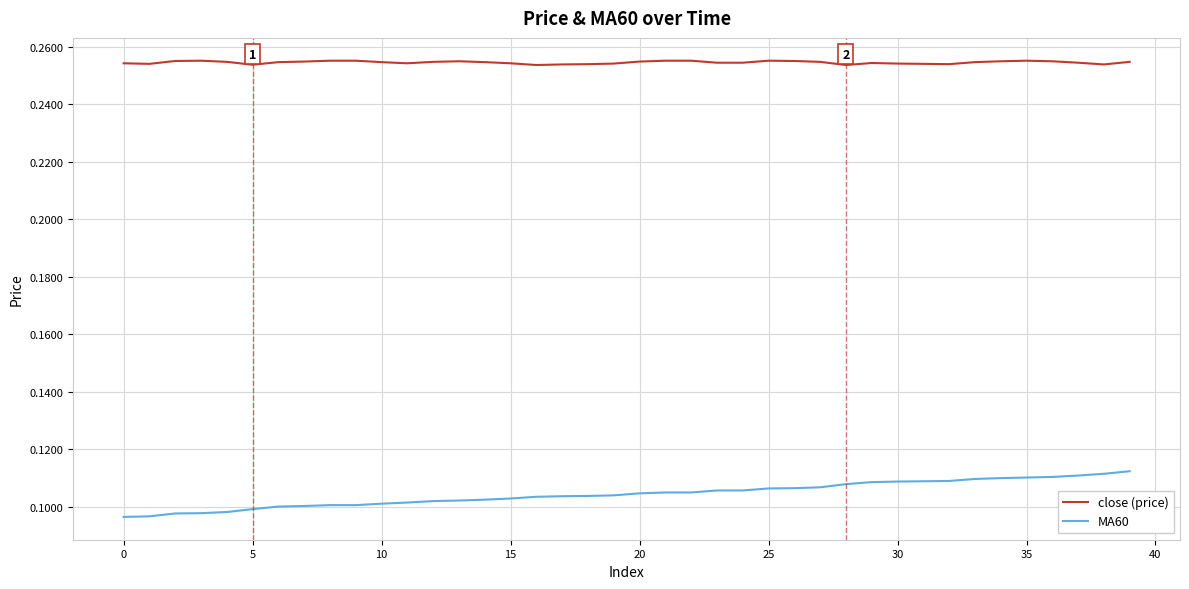

Which series has the largest total across all categories?

close (price)